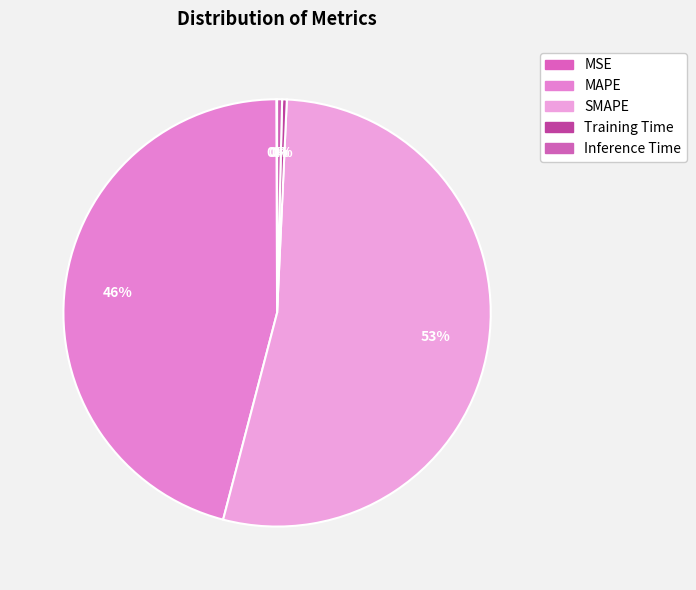

How many slices are in this pie chart?

5